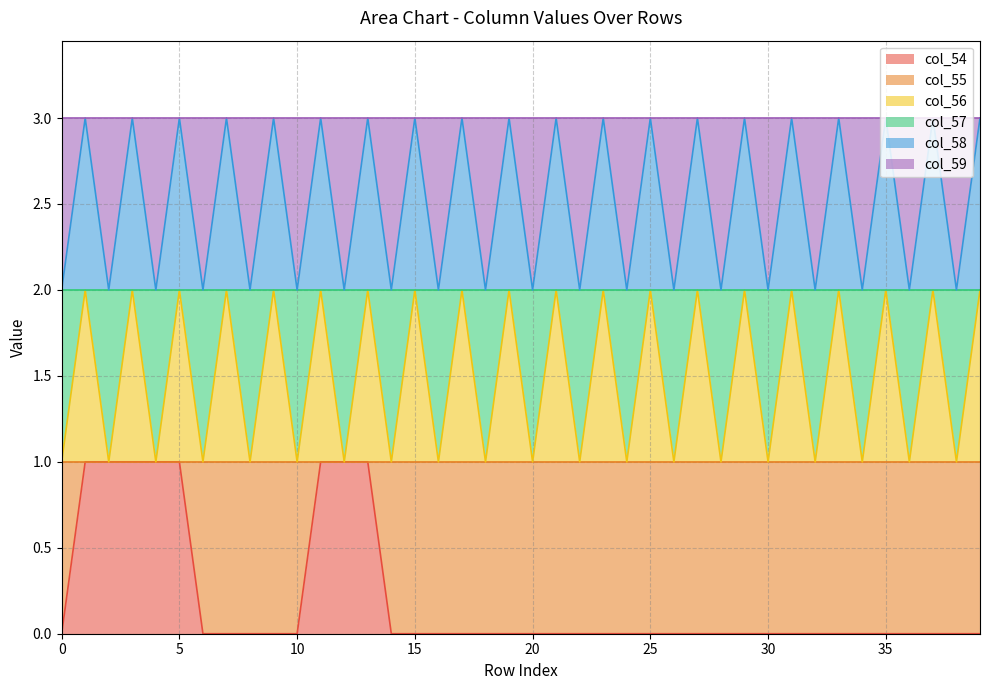

What is the sum of all col_54 values?

8